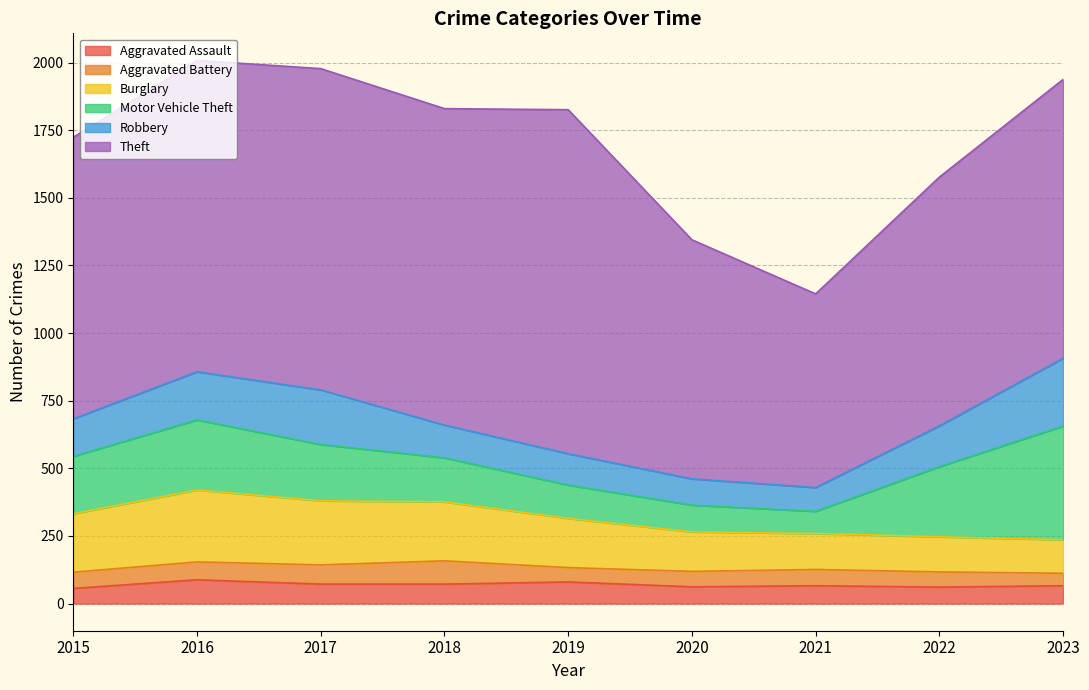

At which category is the sum across all series the highest?

2016